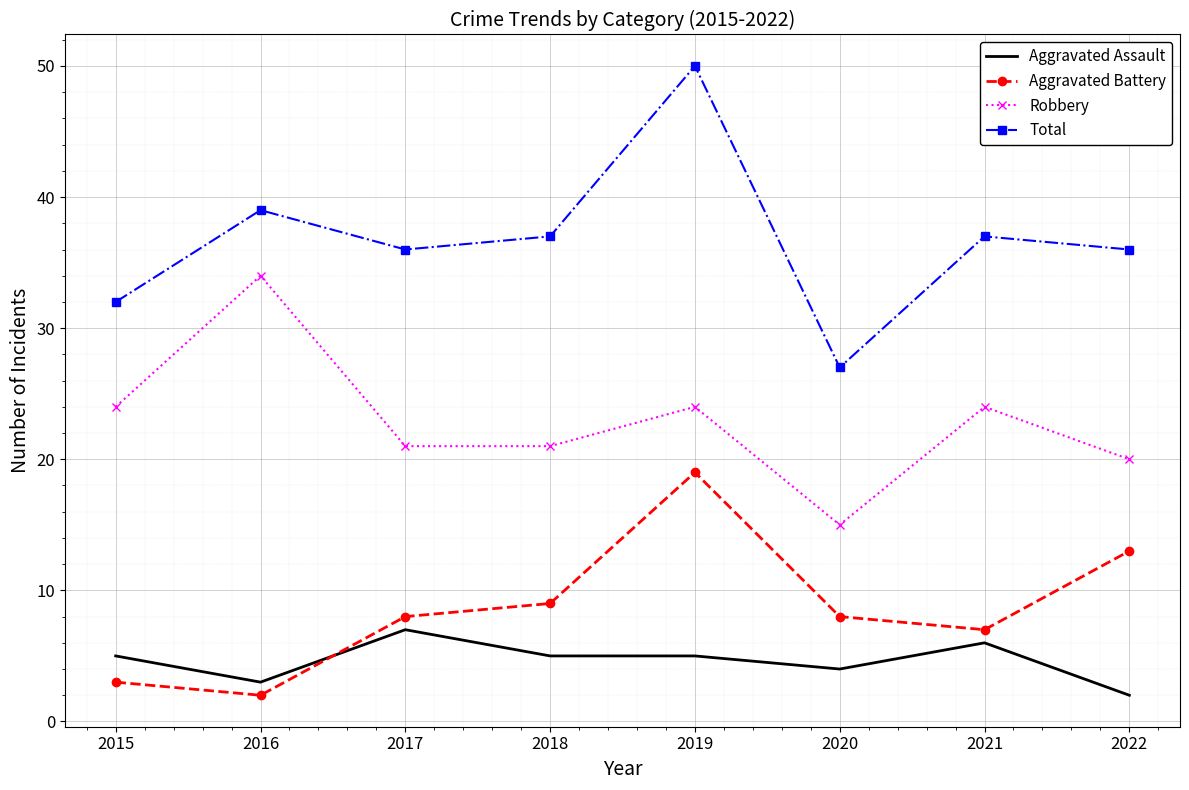

How many distinct data groups are displayed?

4